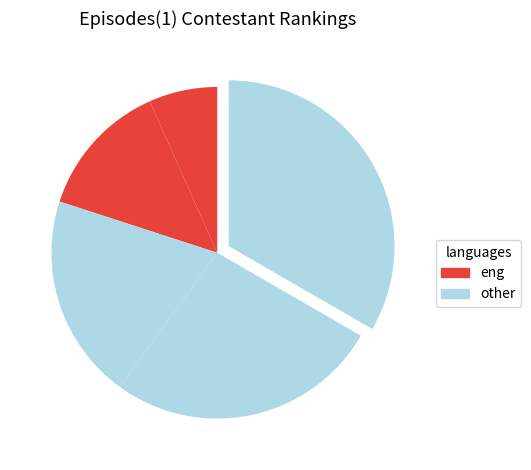

How many segments does this pie chart have?

5